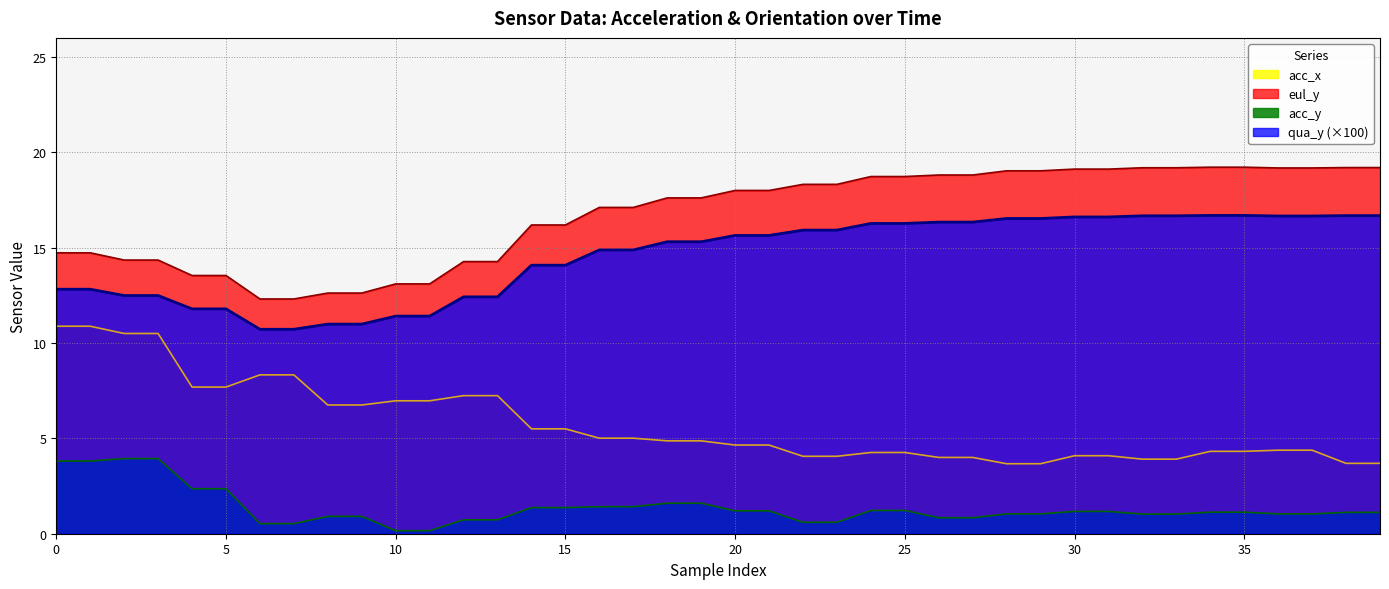

True or false: acc_y has more than 1 points higher than both neighbors.

False